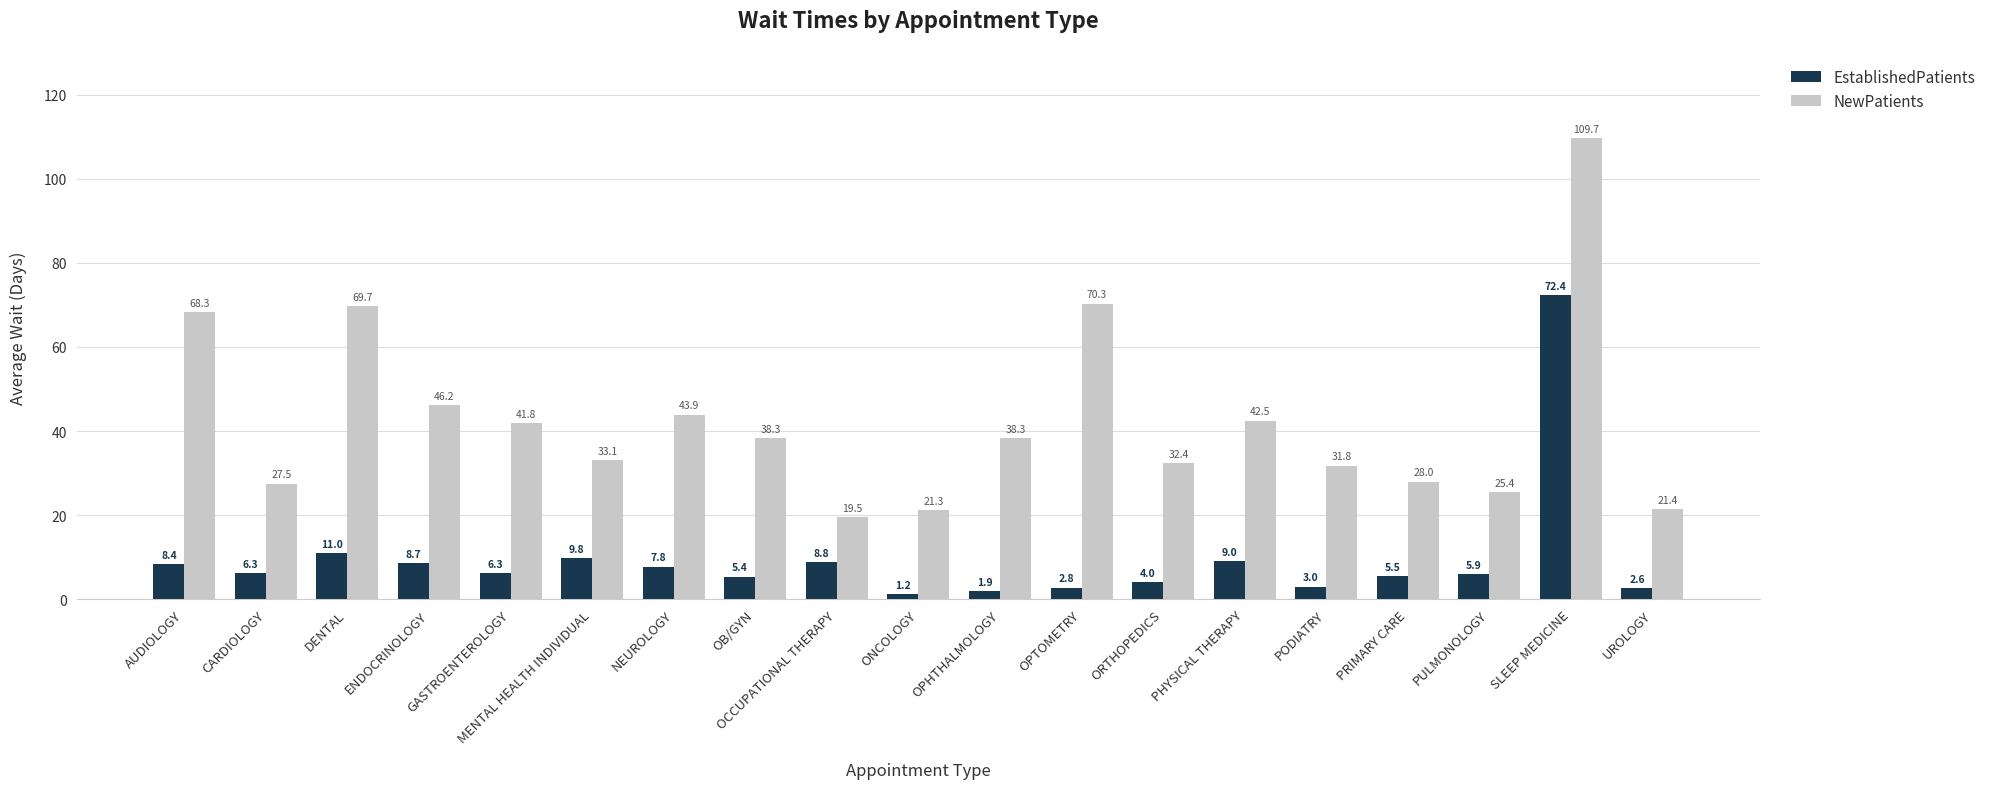

Reading left to right, list all the values displayed in this chart.

EstablishedPatients: 8.4	6.3	11.0	8.7	6.3	9.8	7.8	5.4	8.8	1.2	1.9	2.8	4.0	9.0	3.0	5.5	5.9	72.4	2.6
NewPatients: 68.3	27.5	69.7	46.2	41.8	33.1	43.9	38.3	19.5	21.3	38.3	70.3	32.4	42.5	31.8	28.0	25.4	109.7	21.4